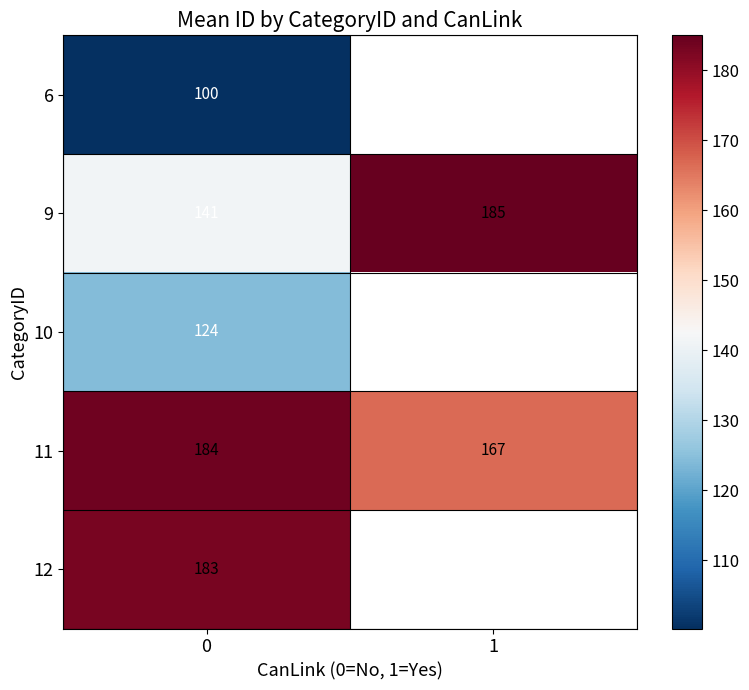

True or false: 11 has a value of 166.7 at 1.

True